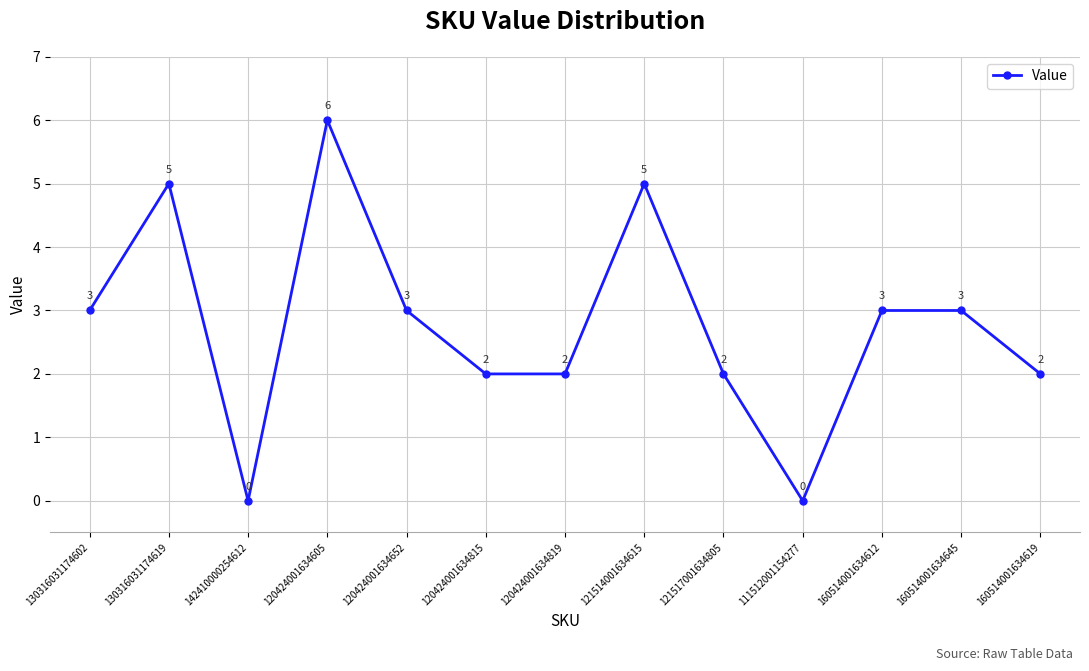

What is the change in value from 120424001634815 to 160514001634612?

+1